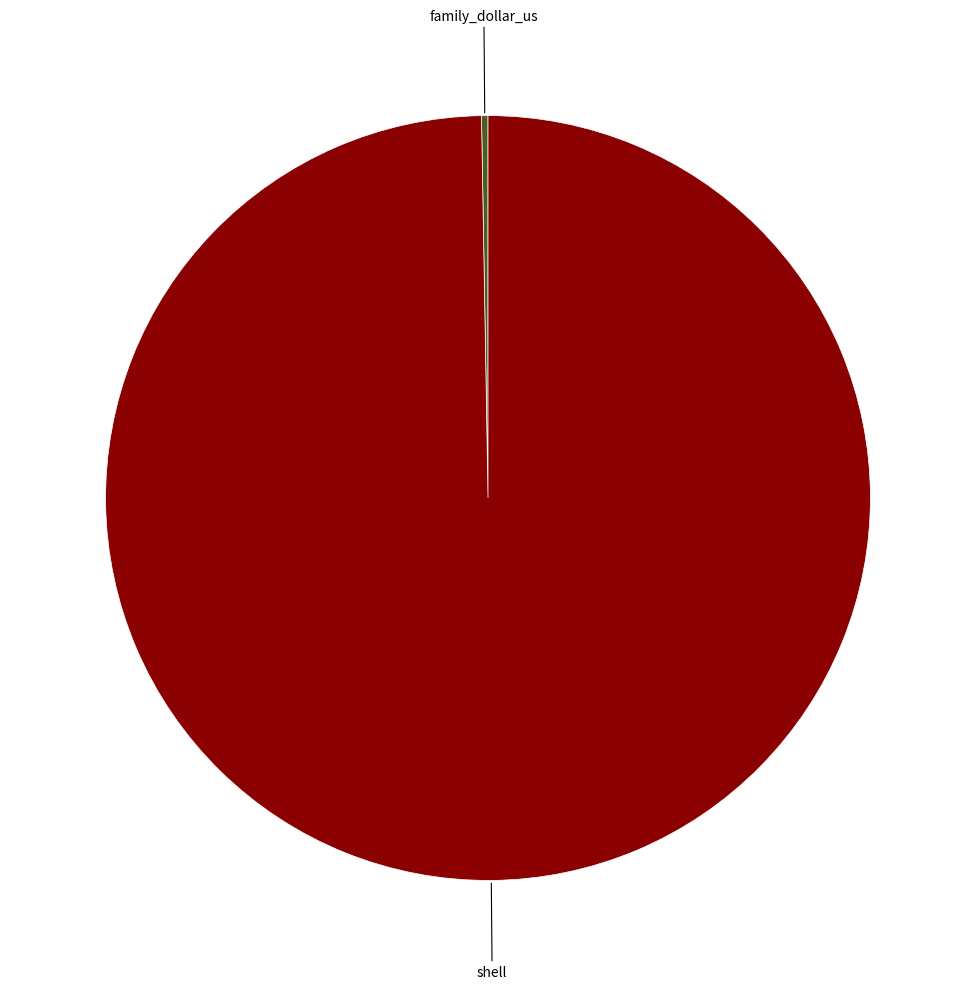

What is the largest slice in the pie chart?

shell